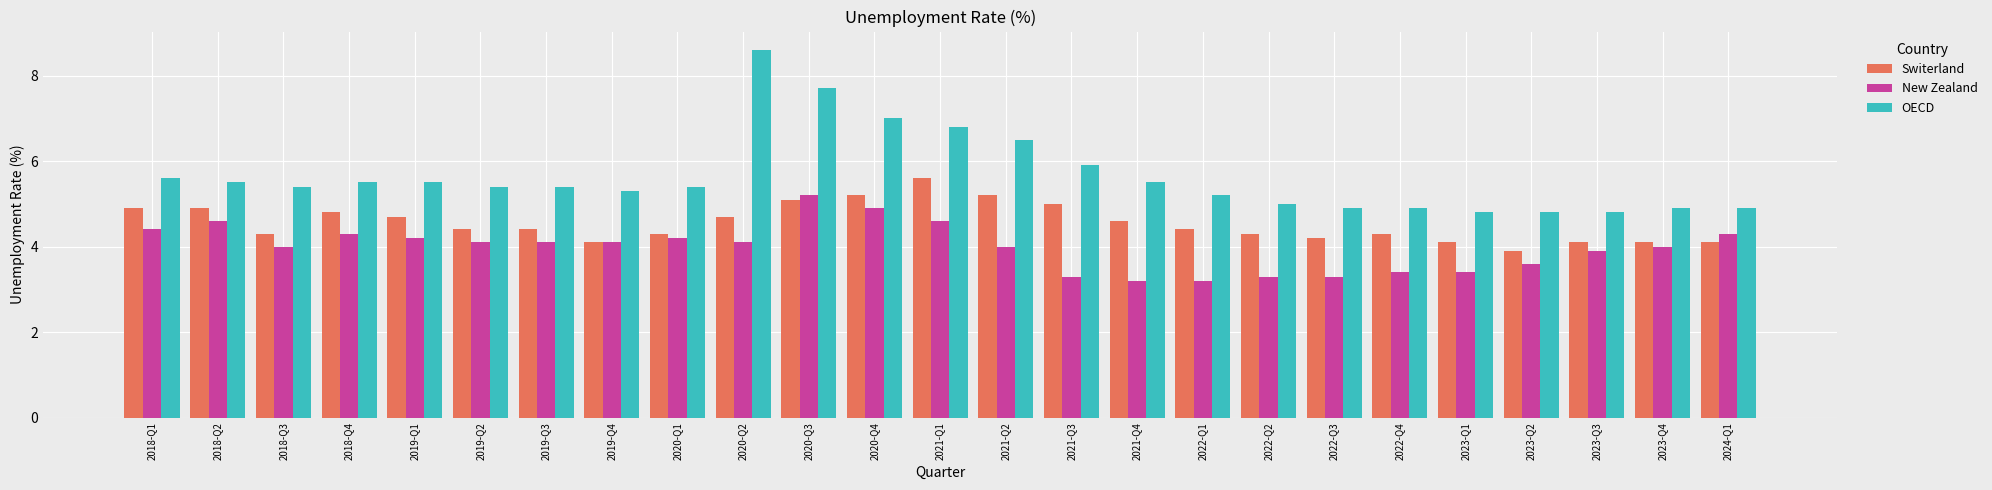

At which label does New Zealand reach its peak?

2020-Q3